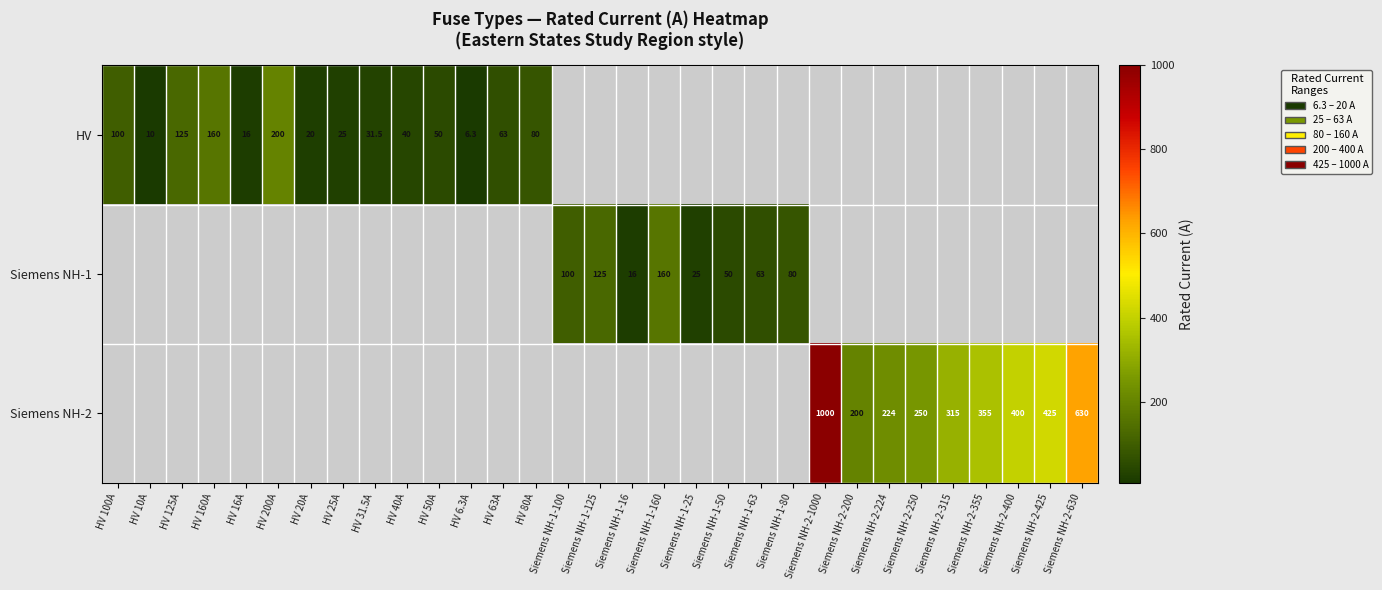

Between HV 100A and Siemens NH-2-224, which is larger?

Siemens NH-2-224